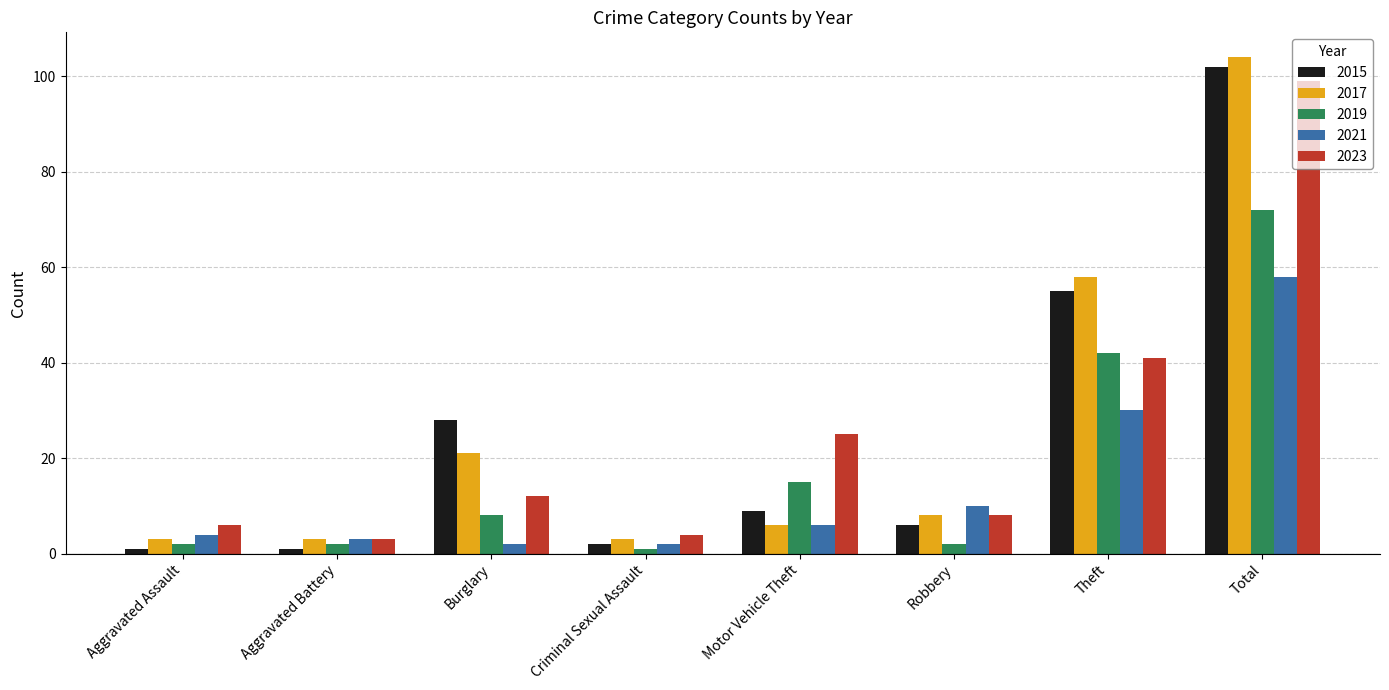

Is the value of 2015 at Theft greater than the value of 2019 at Criminal Sexual Assault?

Yes